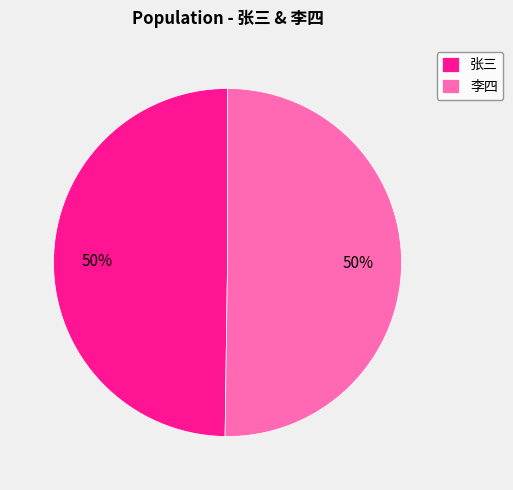

True or false: 张三 accounts for 50% of the total.

True